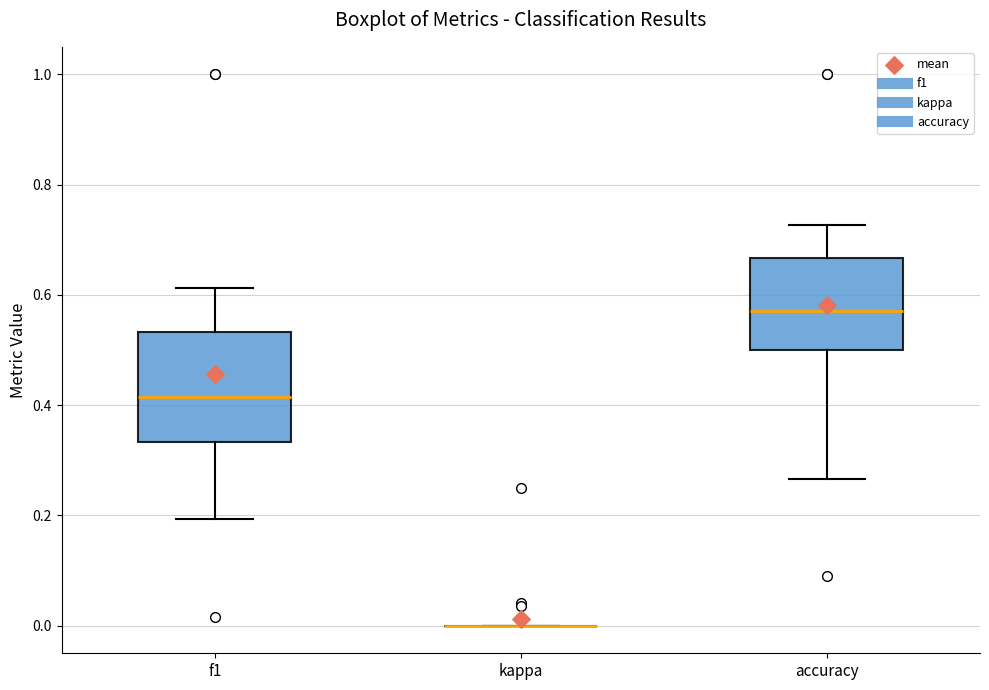

Reading left to right, transcribe this box plot: for each box, give where its median line is, the range the box spans, and where its two whiskers end, as read against the y-axis. The values are not printed on the chart, so give them approximately, as read against the axis.

f1: median 0.42, box 0.34 to 0.54, whiskers 0.20 to 0.62
kappa: box collapsed to a line at 0.00, whiskers 0.00 to 0.00
accuracy: median 0.58, box 0.50 to 0.66, whiskers 0.26 to 0.72